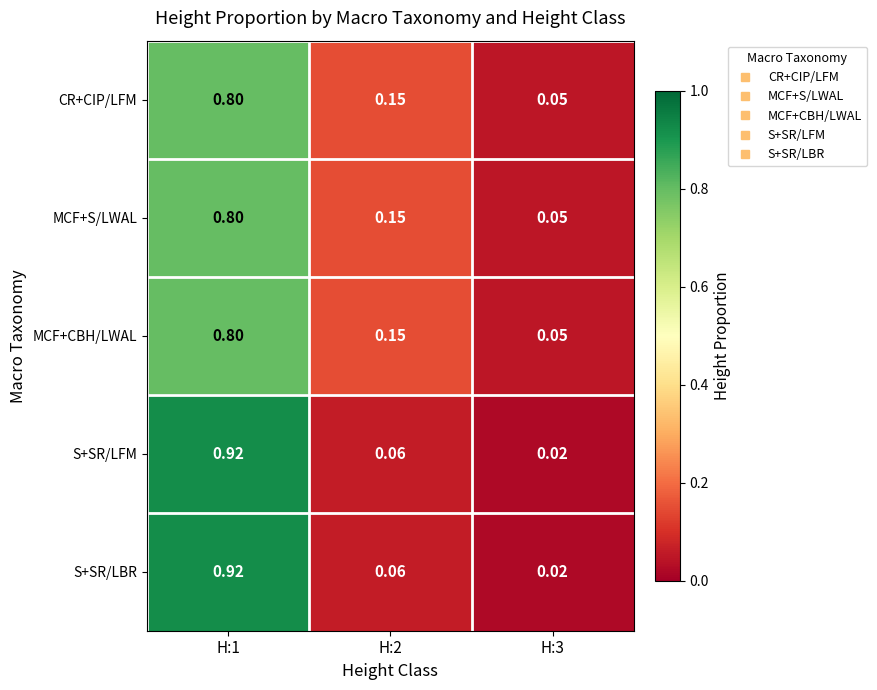

Count the number of data series in this chart.

5